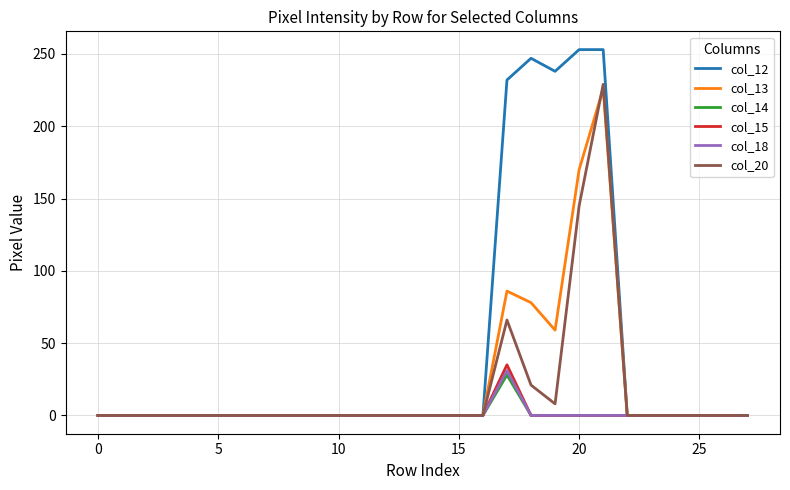

Reading left to right, transcribe all the data shown in this chart.

col_12: 0	0	0	0	0	0	0	0	0	0	0	0	0	0	0	0	0	232	247	238	253	253	0	0	0	0	0	0
col_13: 0	0	0	0	0	0	0	0	0	0	0	0	0	0	0	0	0	86	78	59	170	226	0	0	0	0	0	0
col_14: 0	0	0	0	0	0	0	0	0	0	0	0	0	0	0	0	0	28	0	0	0	0	0	0	0	0	0	0
col_15: 0	0	0	0	0	0	0	0	0	0	0	0	0	0	0	0	0	35	0	0	0	0	0	0	0	0	0	0
col_18: 0	0	0	0	0	0	0	0	0	0	0	0	0	0	0	0	0	31	0	0	0	0	0	0	0	0	0	0
col_20: 0	0	0	0	0	0	0	0	0	0	0	0	0	0	0	0	0	66	21	8	145	229	0	0	0	0	0	0